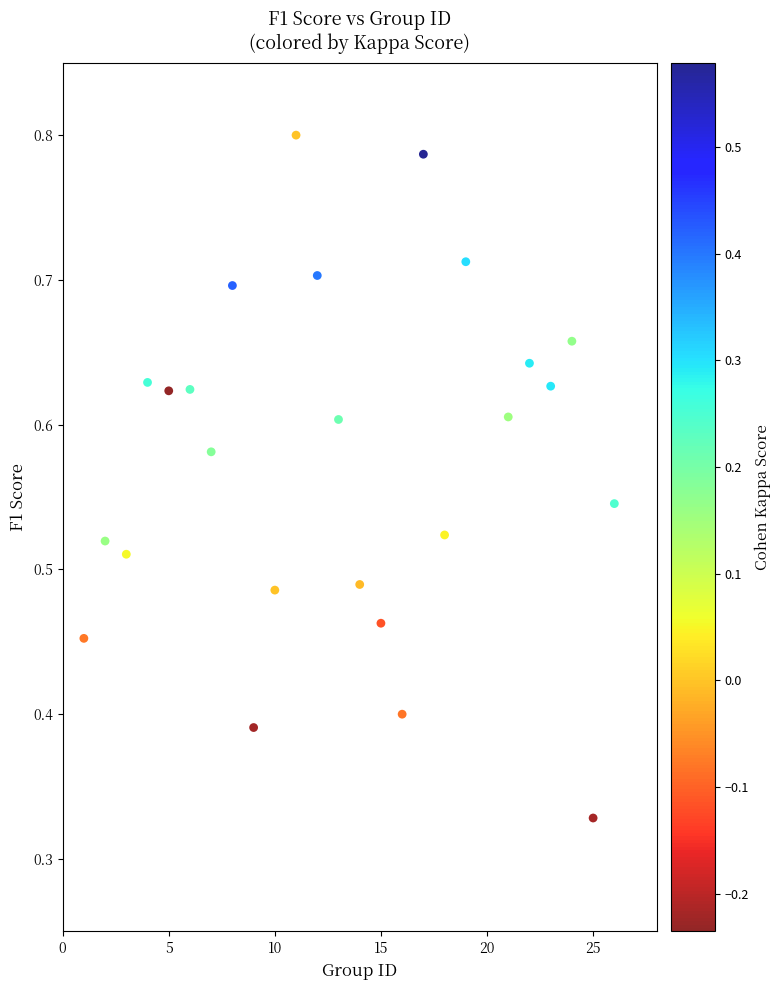

What is the range of X values (max minus min)?

25.0